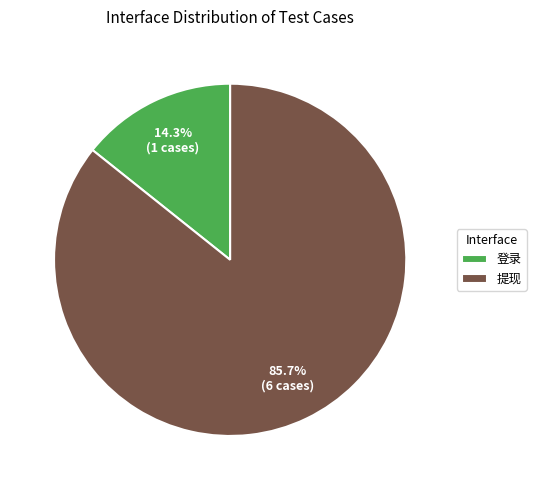

The 提现 slice represents 99% of the pie. True or false?

False